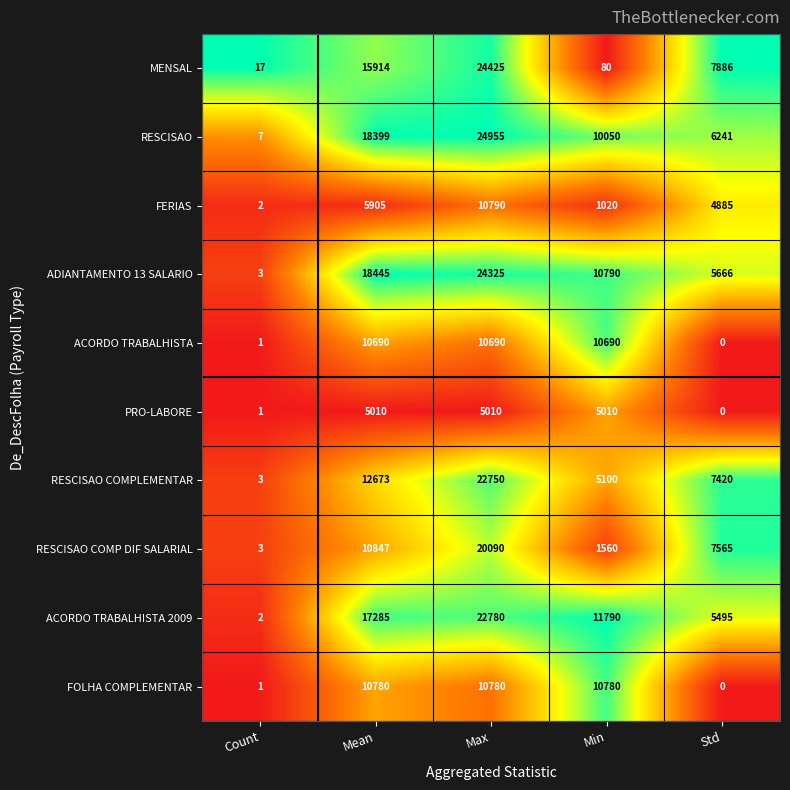

Which series has the largest total across all categories?

RESCISAO